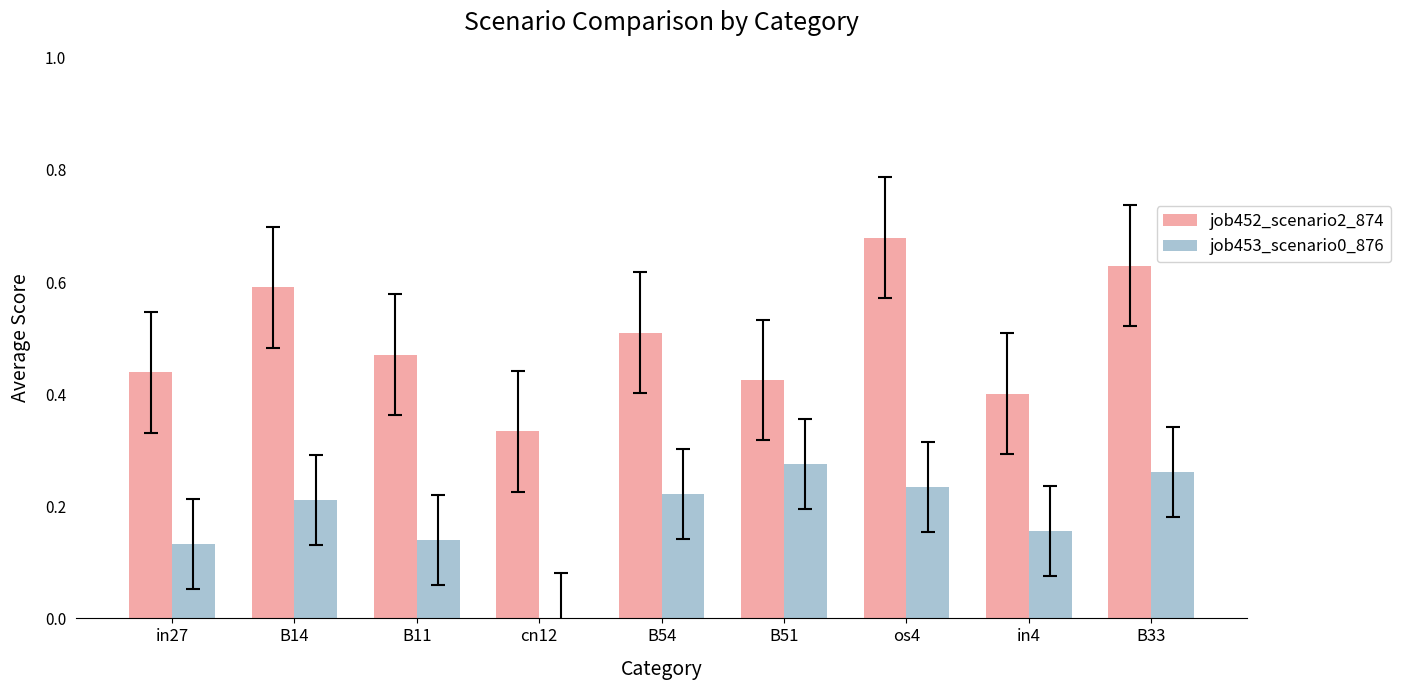

The job453_scenario0_876 series shows 0.0 at in4. True or false?

False